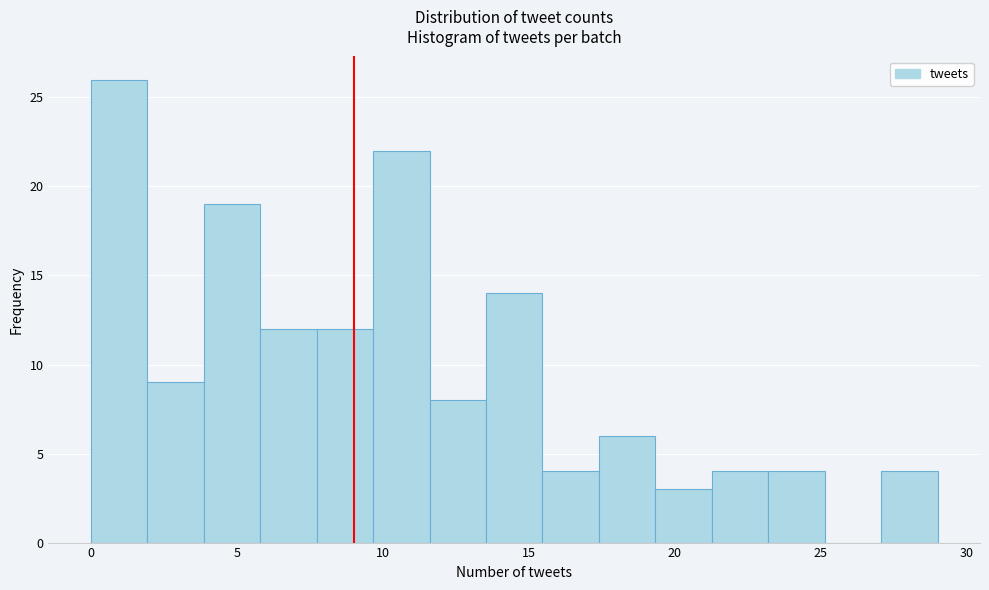

Around what value on the x-axis is the tallest bar? Give the approximate position of its centre, as read against the axis.

1.0